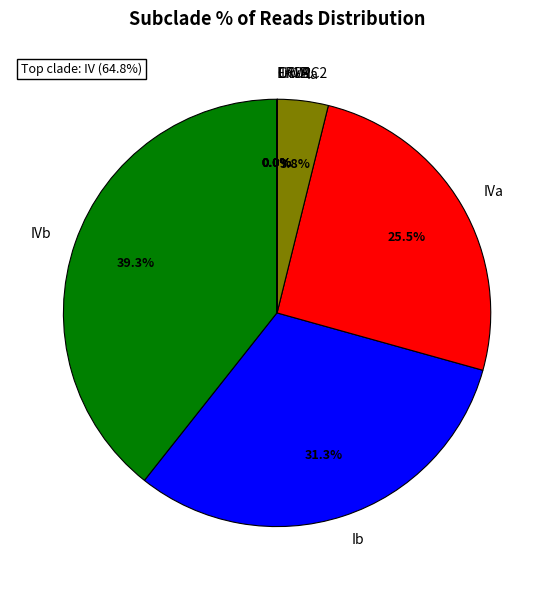

To the nearest percent, what portion does Ib represent?

31%